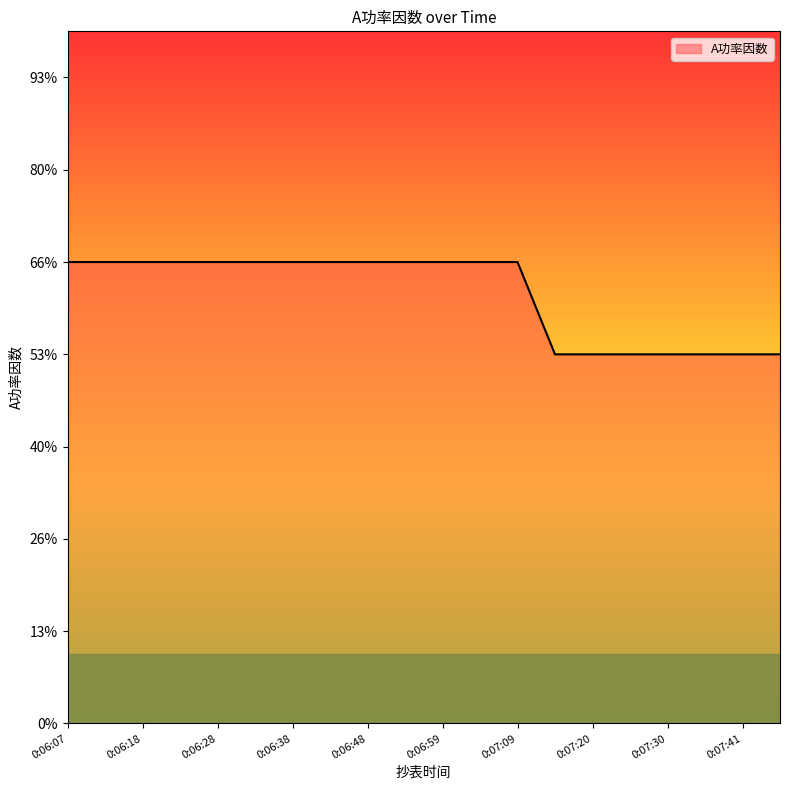

Is this an area chart (filled region under the line)?

Yes